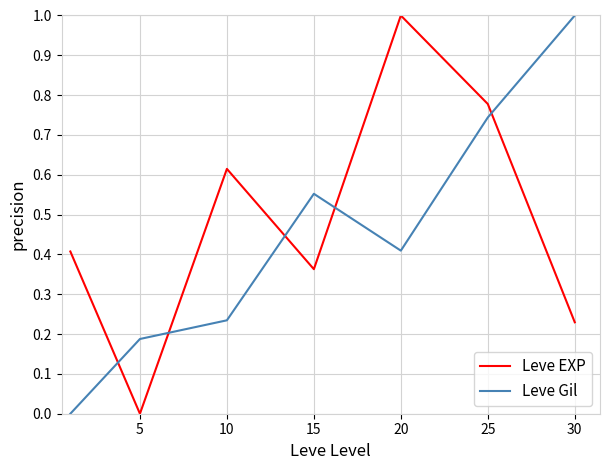

What is the difference between the second highest and second lowest values in the Leve EXP series?

0.5